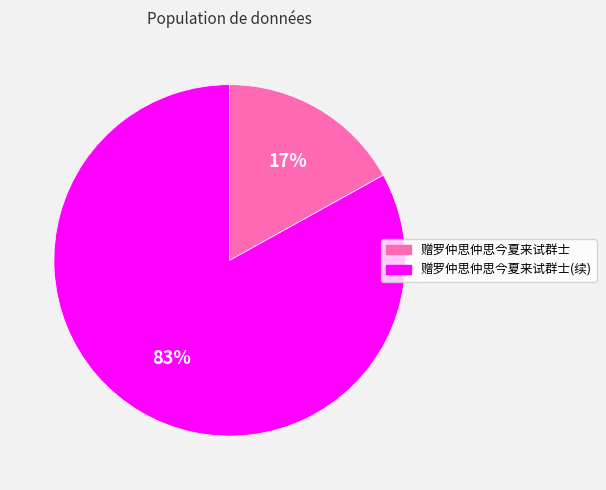

Which has a higher value, 赠罗仲思仲思今夏来试群士(续) or 赠罗仲思仲思今夏来试群士?

赠罗仲思仲思今夏来试群士(续)